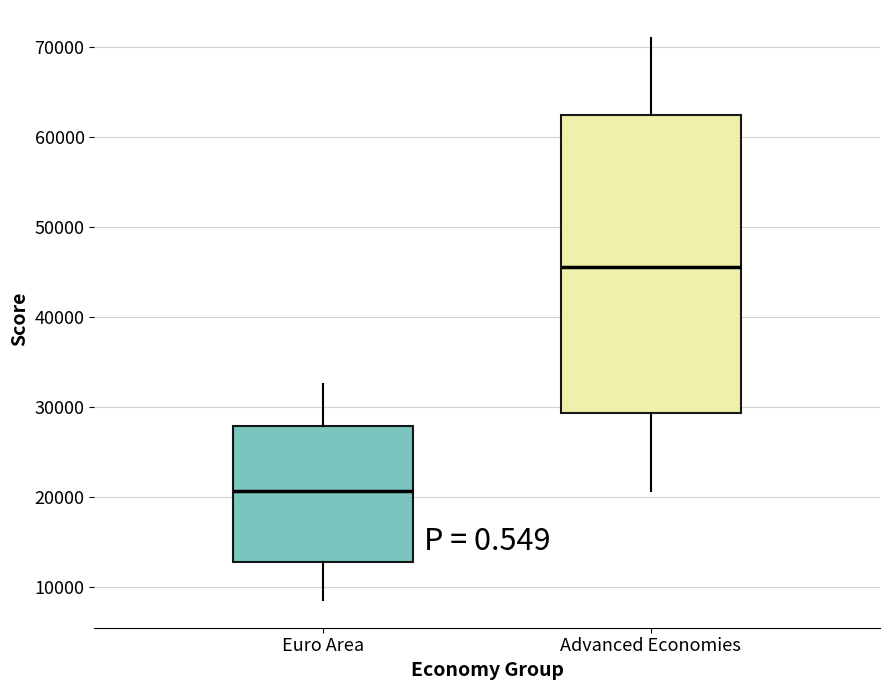

Which box has the highest median line?

Advanced Economies